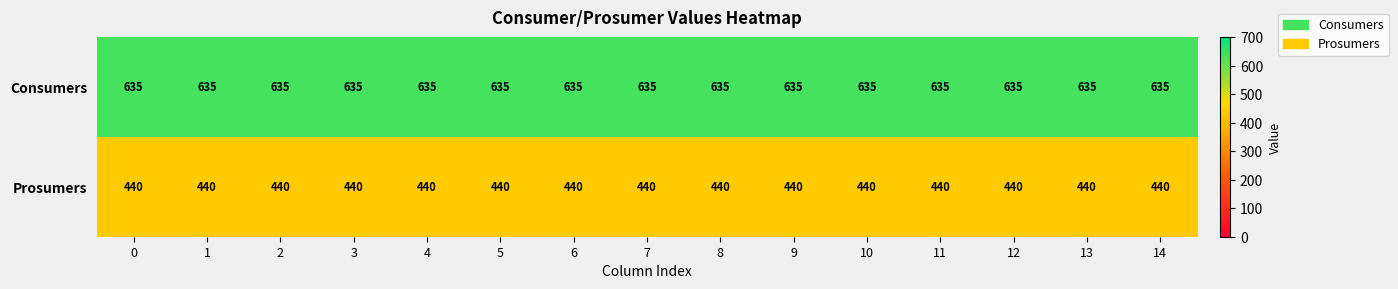

The value of Prosumers at 10 is 440. True or false?

True